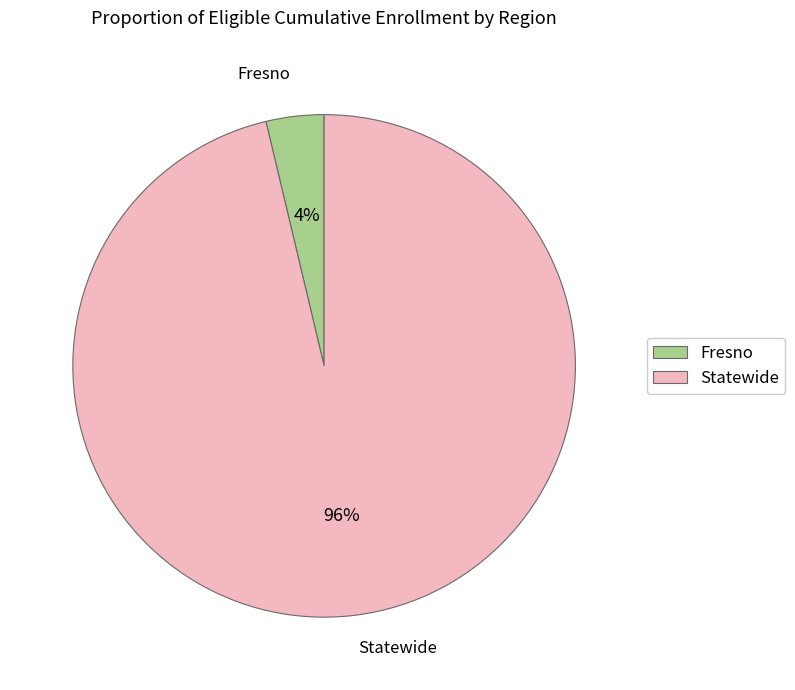

To the nearest percent, what is the average slice percentage?

50%